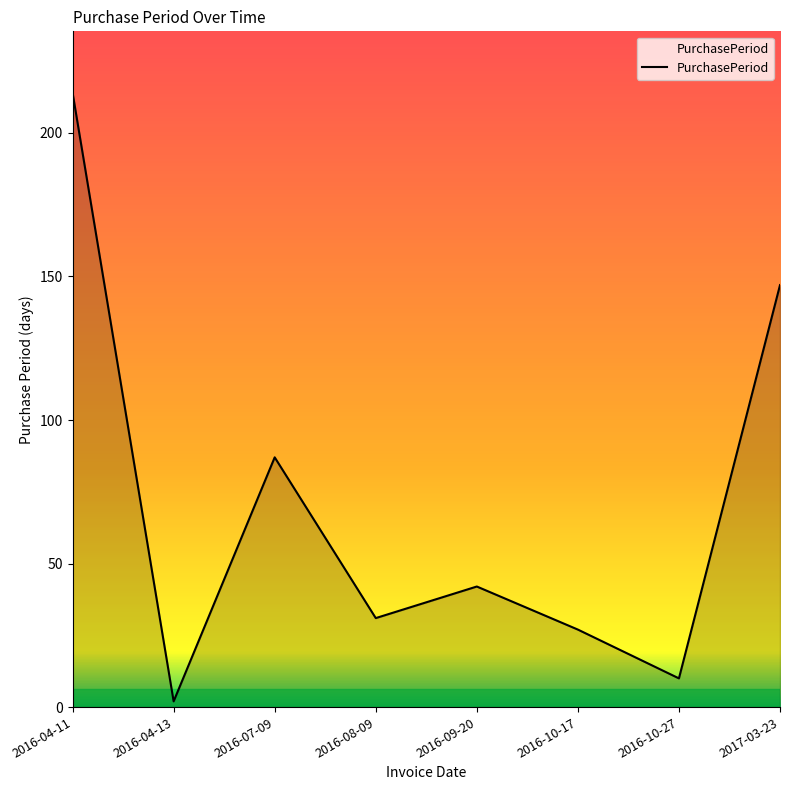

At which category does the chart reach its peak across all series?

2016-04-11